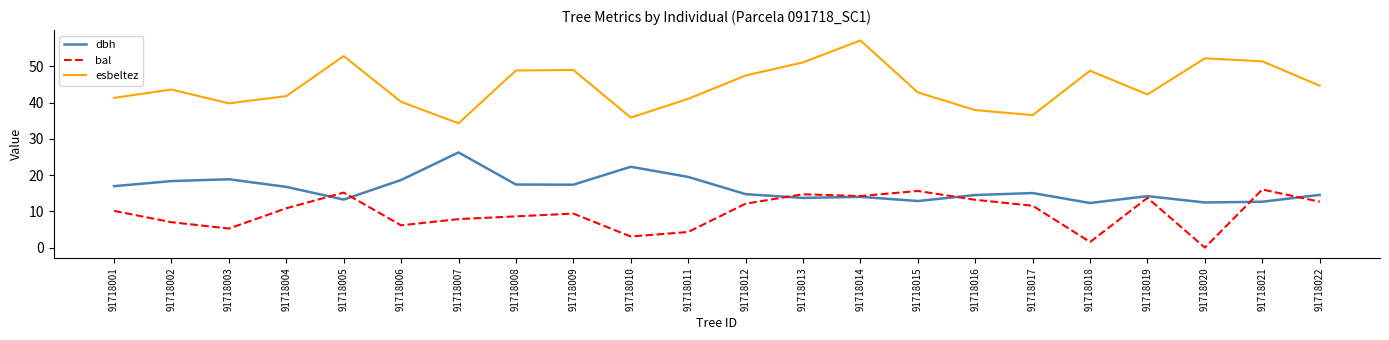

What is the lowest value of the dbh series?

12.3